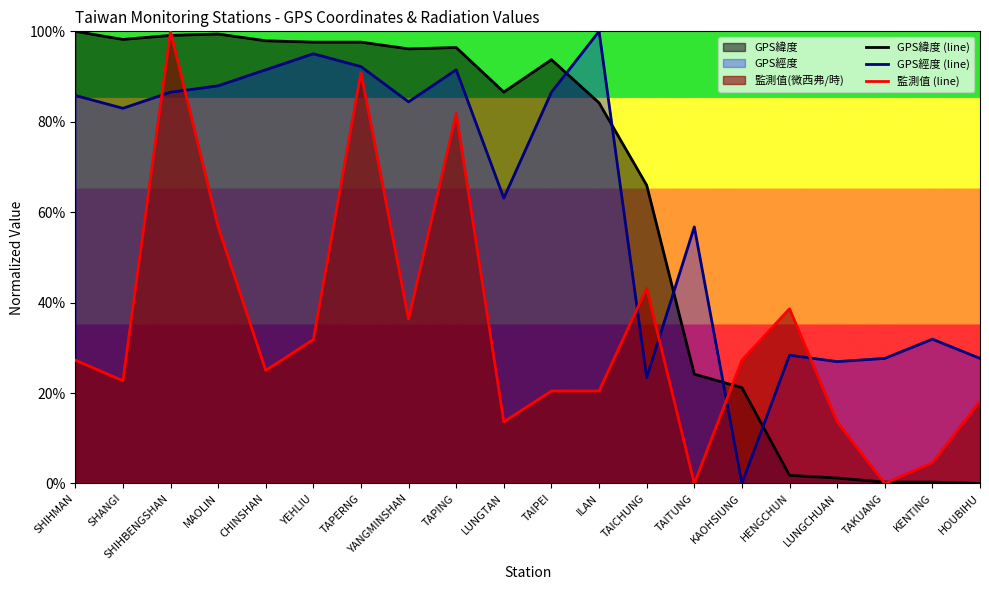

How many intersections are there between 監測值 (line) and GPS緯度 (line)?

5